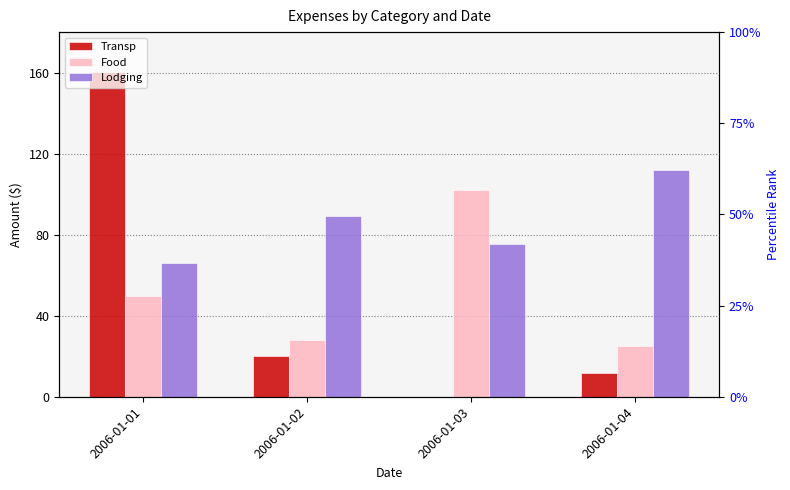

What is the difference between the second highest and minimum values in the Lodging series?

23.0